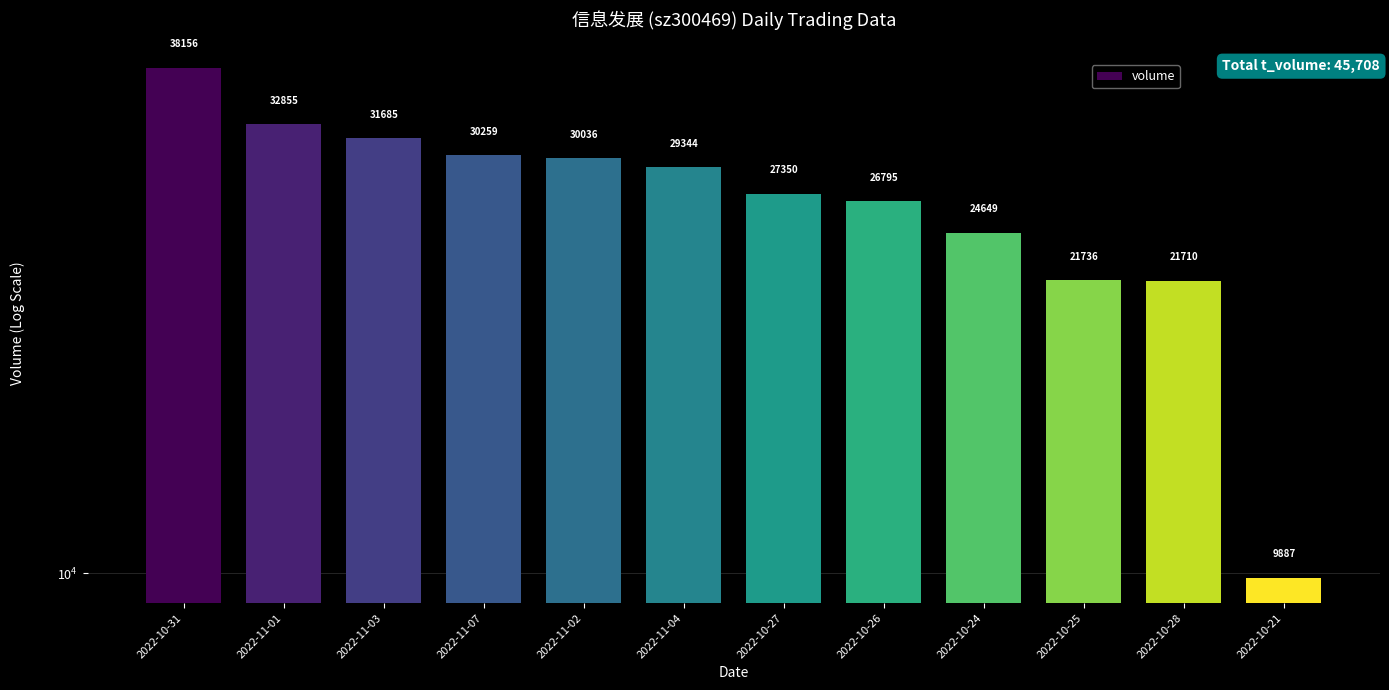

What is the difference between the maximum and minimum values?

28269